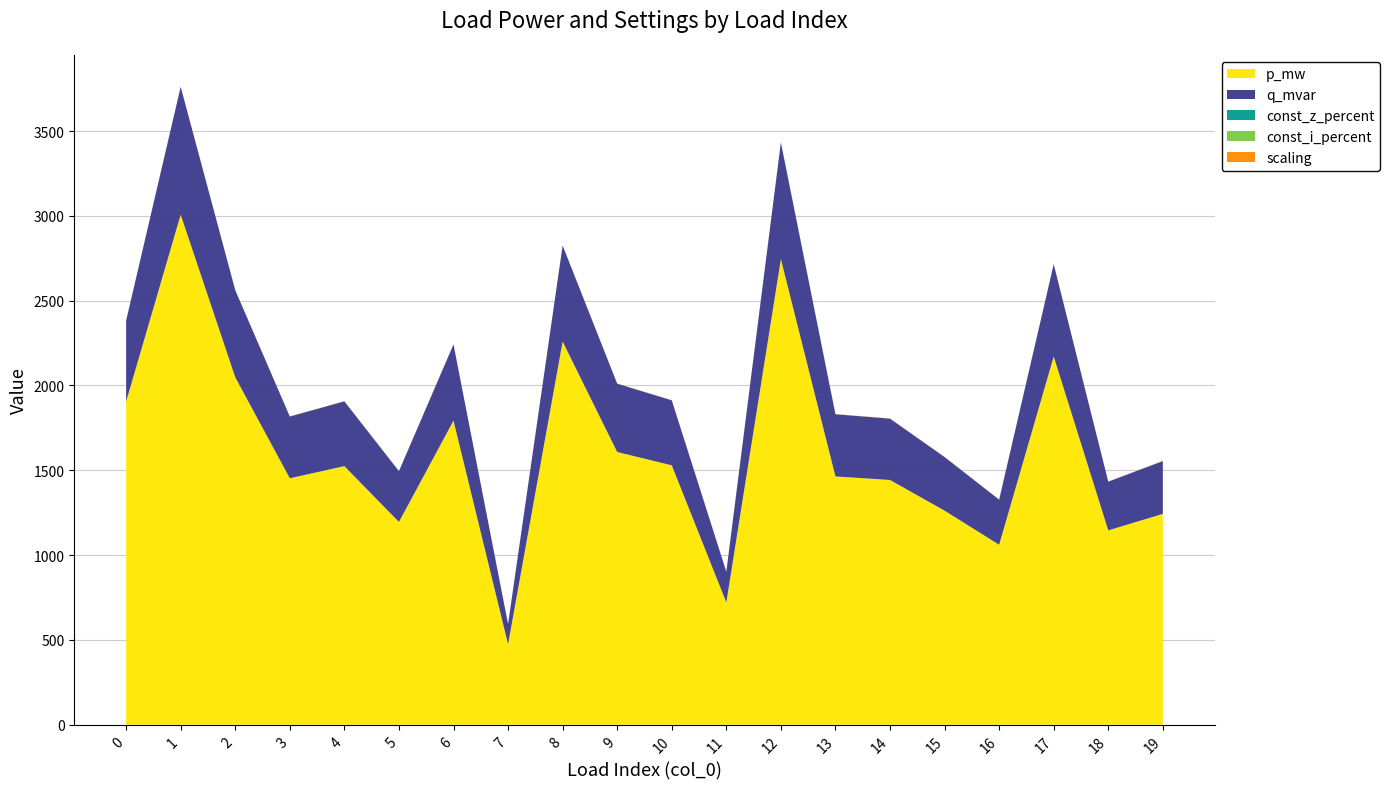

Does the chart have visible grid lines?

Yes